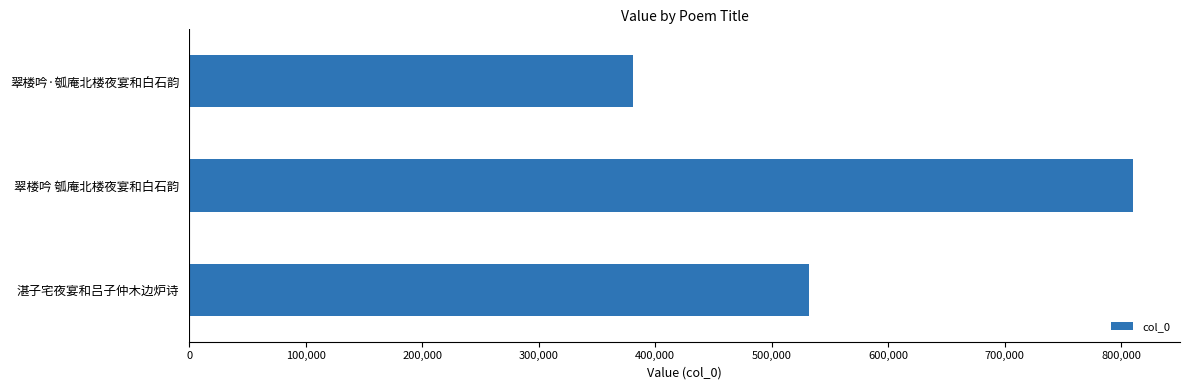

Which category has the lowest value across all series?

翠楼吟·瓠庵北楼夜宴和白石韵